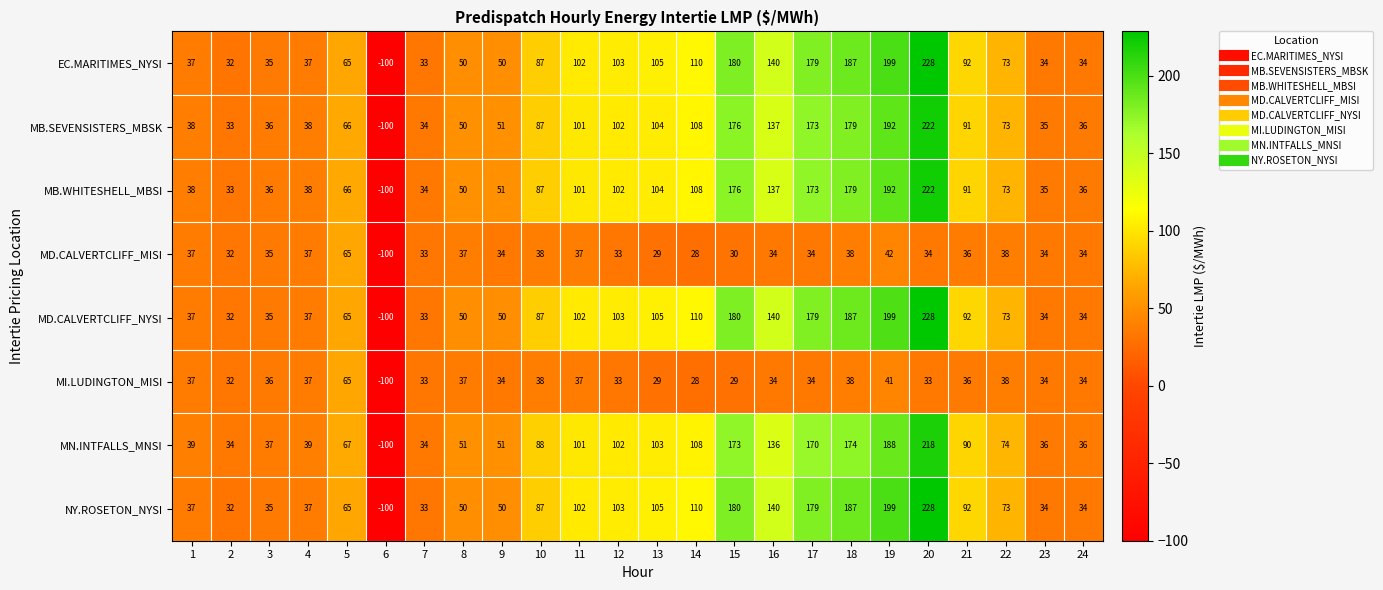

How many data points does each series have?

24